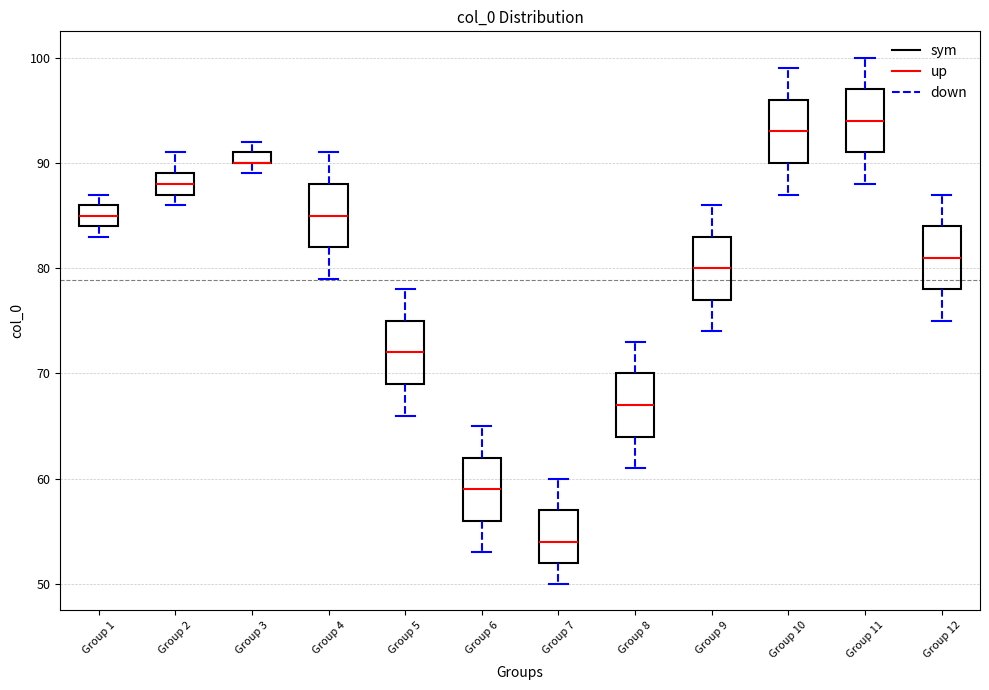

Where is the upper edge of the box for Group 7 on the y-axis? The values are not printed on the chart, so give them approximately, as read against the axis.

57